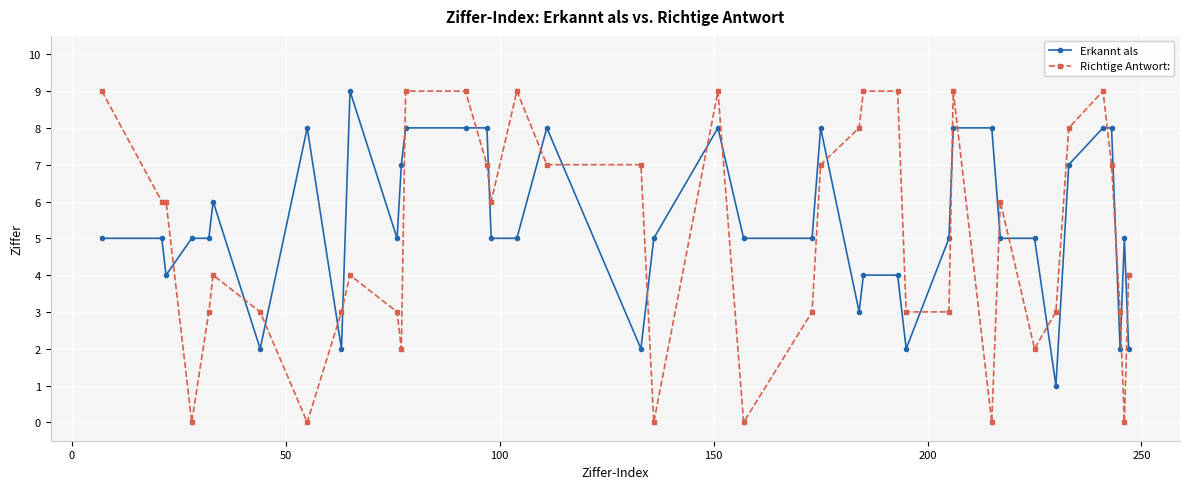

After their last crossing, which series has the higher values: Erkannt als or Richtige Antwort:?

Richtige Antwort: